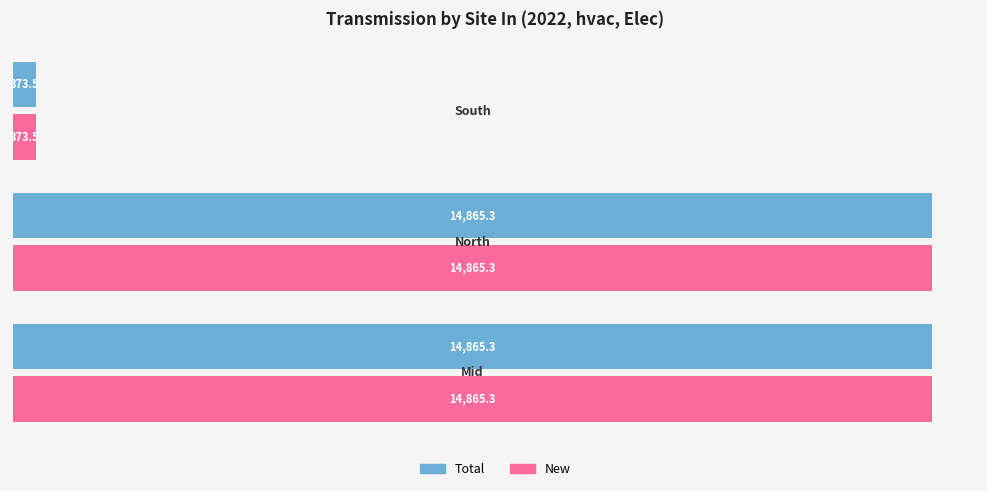

True or false: Total has a value of 3179.5 at Mid.

False